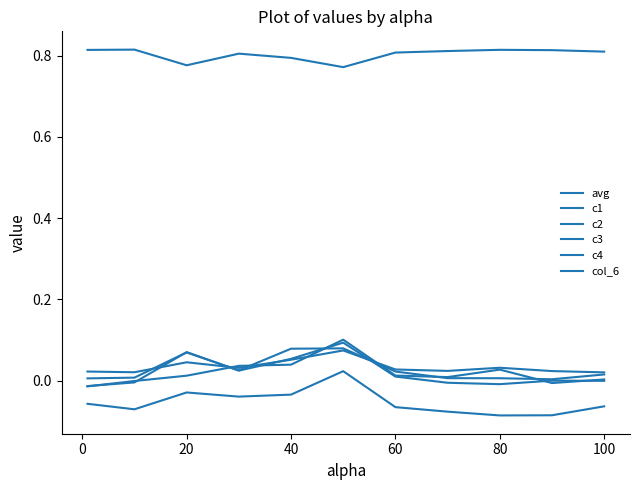

How many times do c3 and c4 cross each other?

4